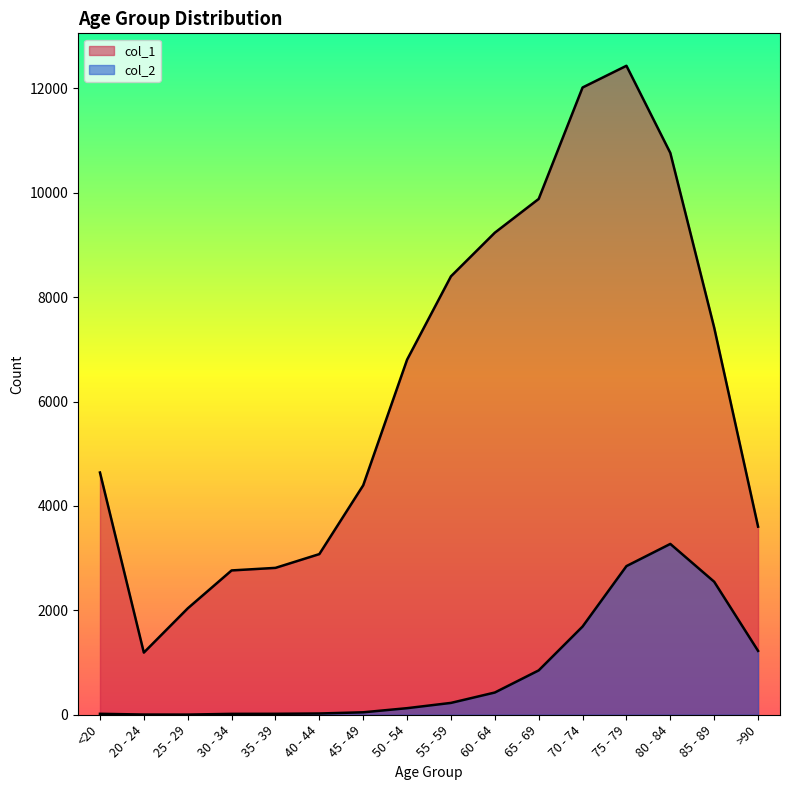

Which category has the highest value across all series?

75 - 79